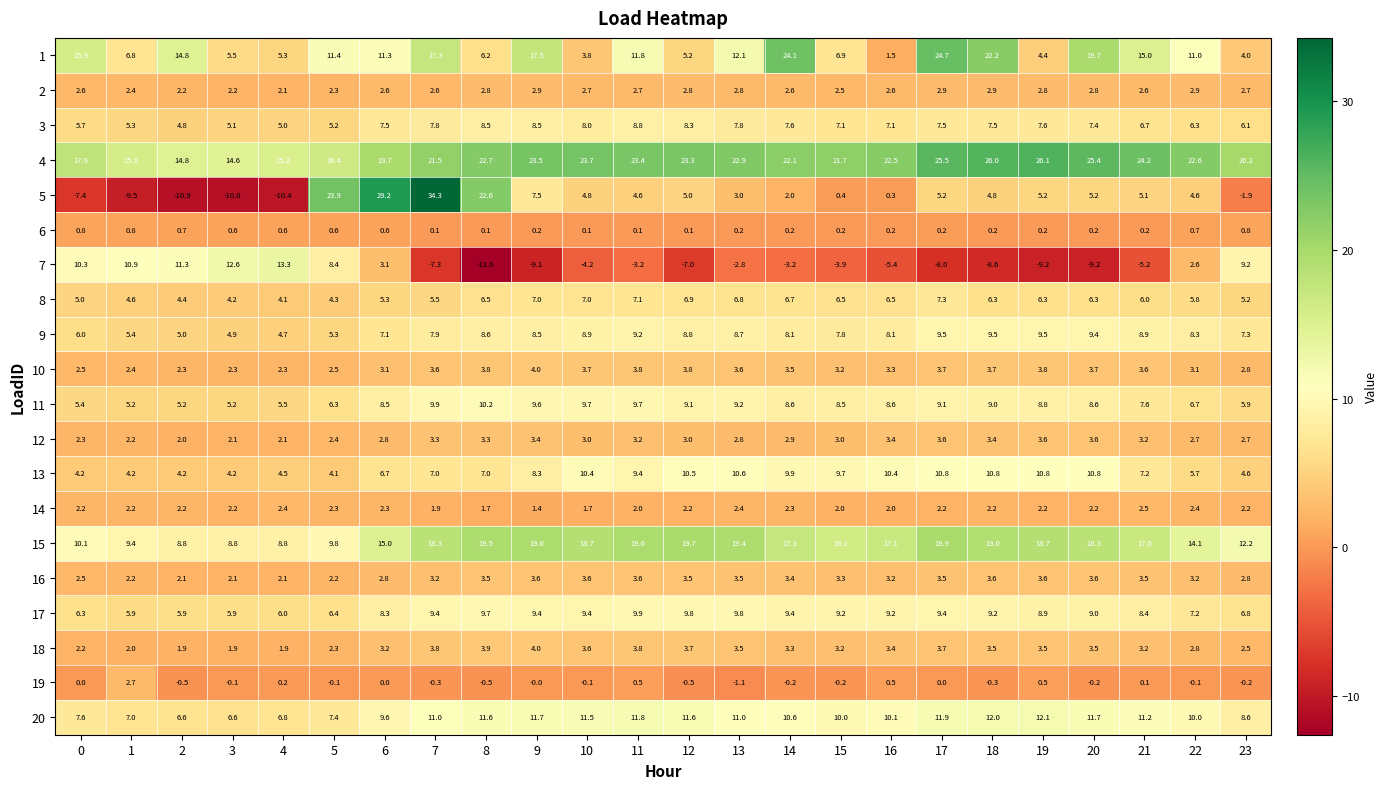

Which series has the largest range (max minus min)?

5